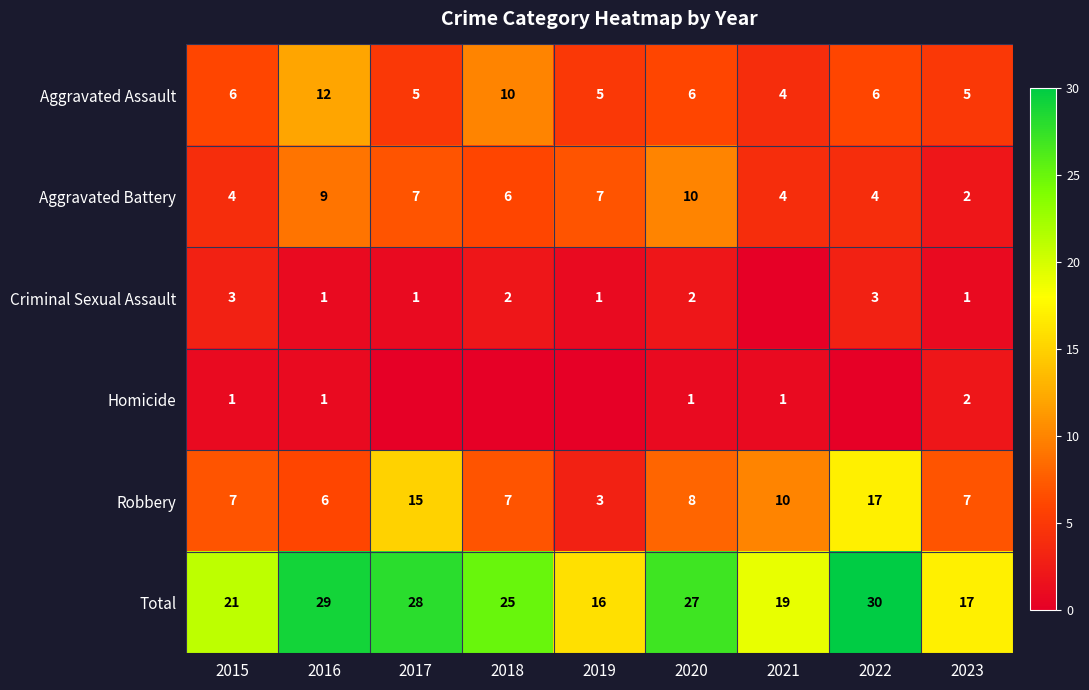

What is the difference between the Aggravated Assault values at 2016 and 2021?

8